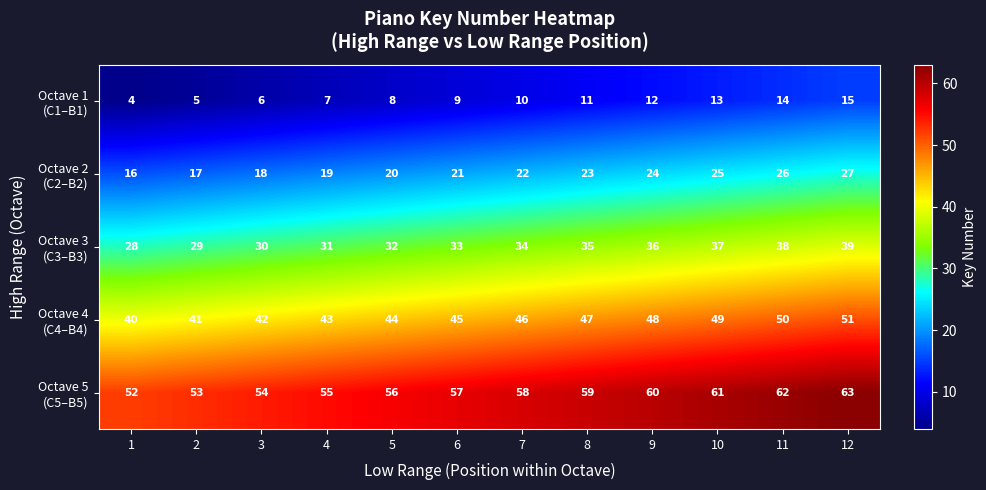

What is the greatest value displayed?

63